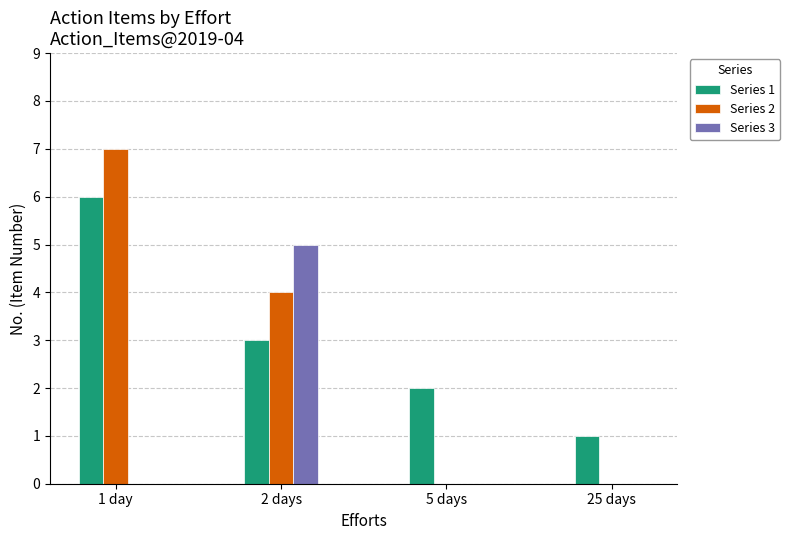

Reading left to right, what are all the values shown in this chart?

Series 1: 1 day=6	2 days=3	5 days=2	25 days=1
Series 2: 1 day=7	2 days=4	5 days=0	25 days=0
Series 3: 1 day=0	2 days=5	5 days=0	25 days=0